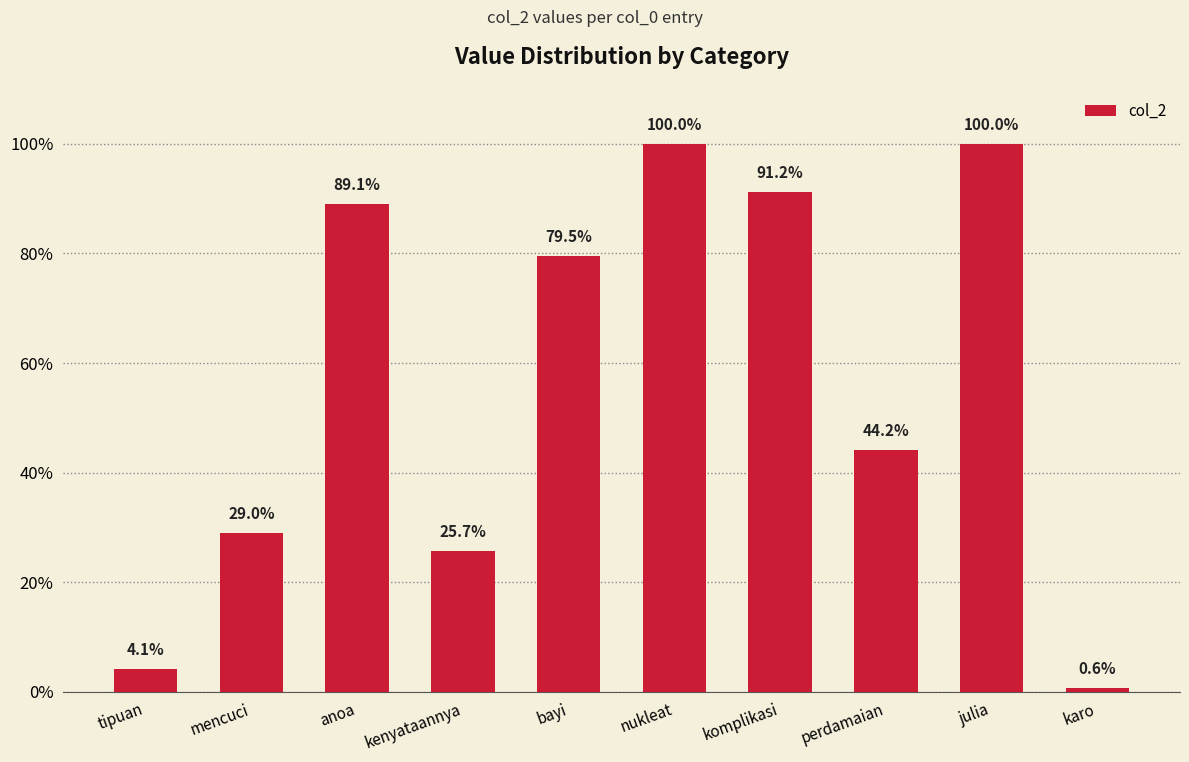

How many data points does each series have?

10